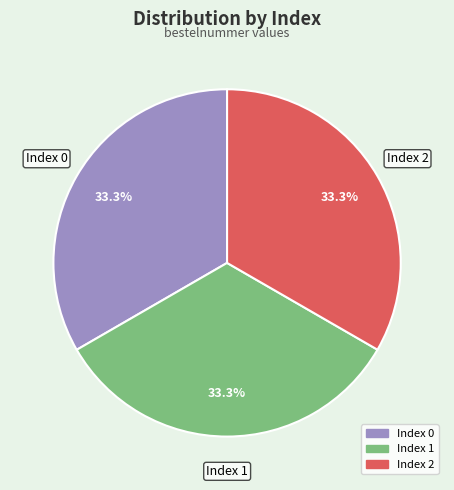

Approximately how many times larger is the value at Index 0 compared to Index 1?

1.0